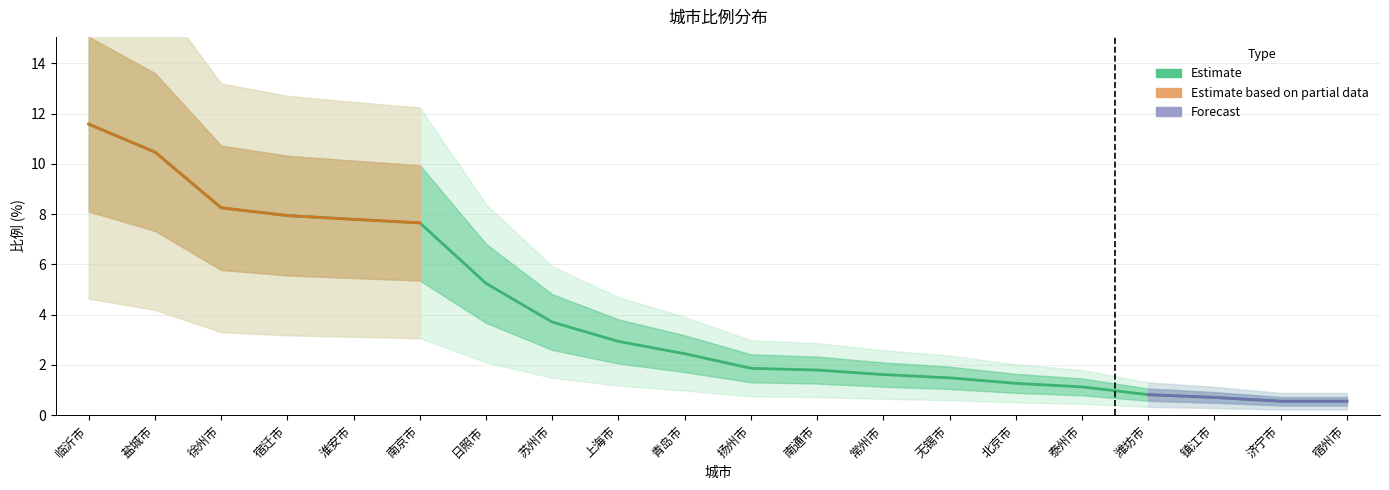

Reading left to right, extract all data points from this chart.

11.6	10.5	8.2	7.9	7.8	7.7	5.2	3.7	2.9	2.4	1.9	1.8	1.6	1.5	1.3	1.1	0.8	0.7	0.6	0.6